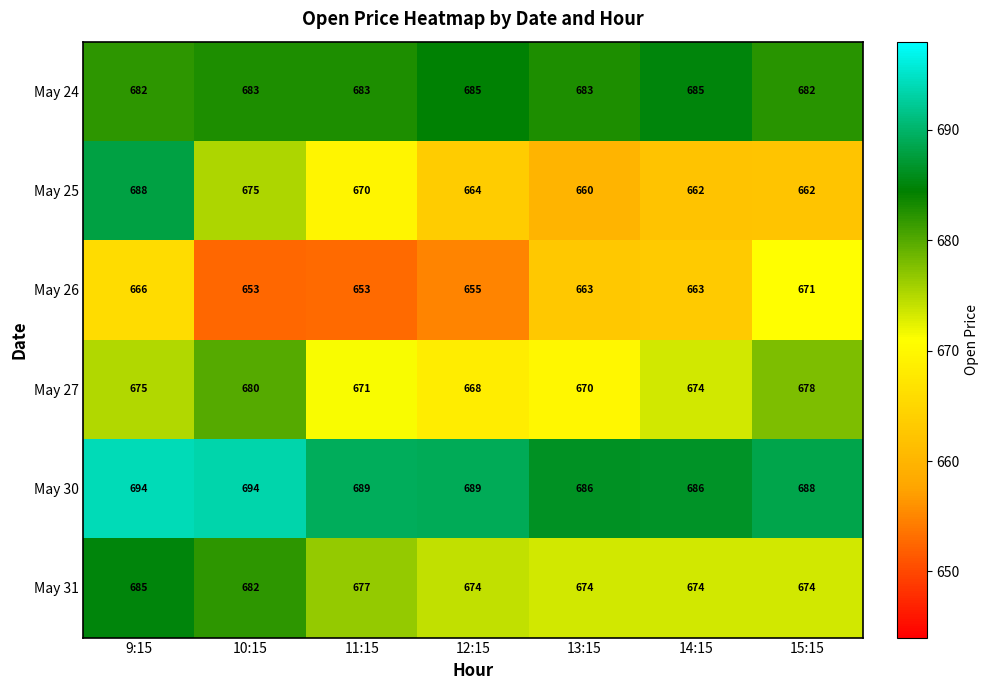

The value of May 31 at 13:15 is 1095. True or false?

False